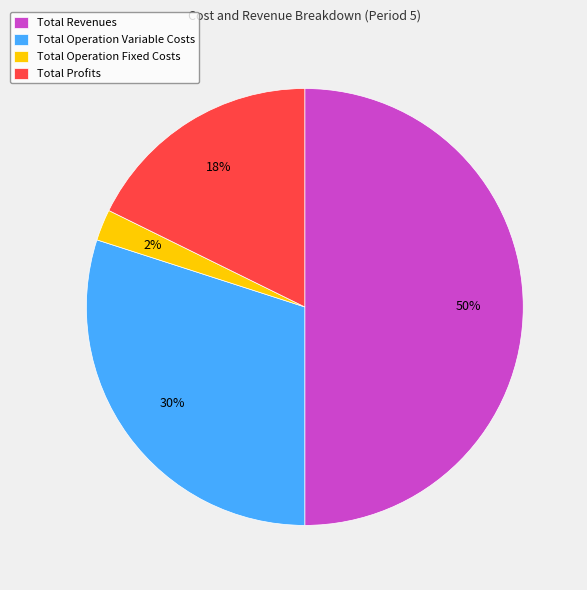

Which category has the smallest portion of the pie?

Total Operation Fixed Costs